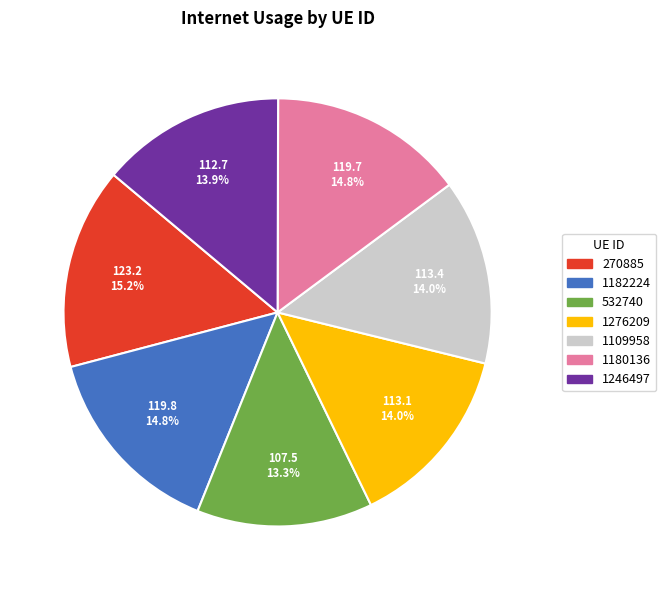

Is there a majority slice in this chart?

No